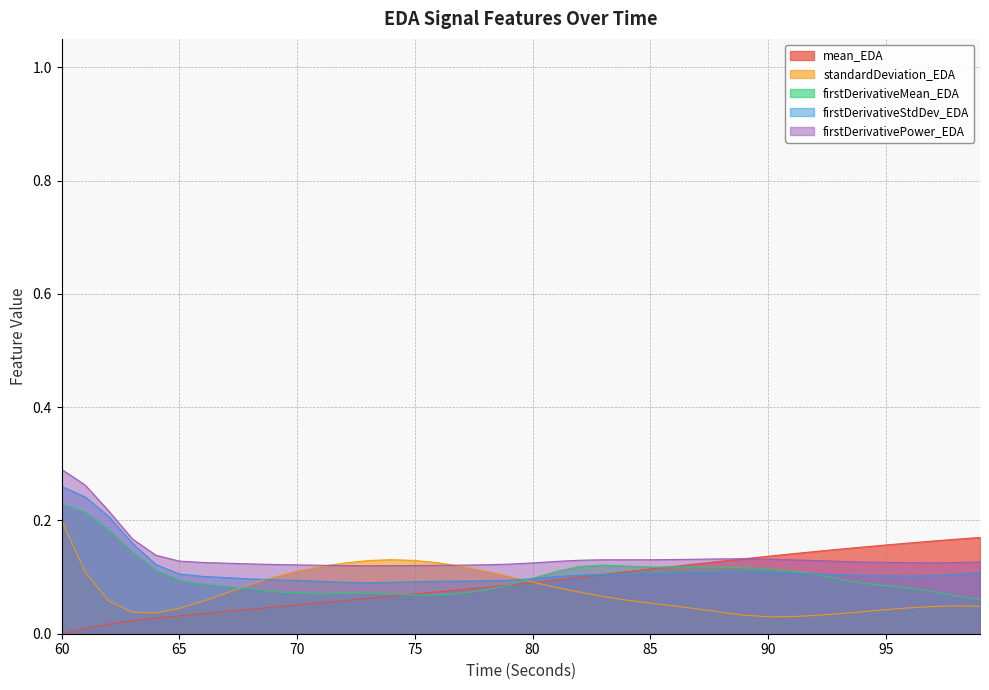

What is the value of the firstDerivativeStdDev_EDA point at the 29th from the left?

0.1